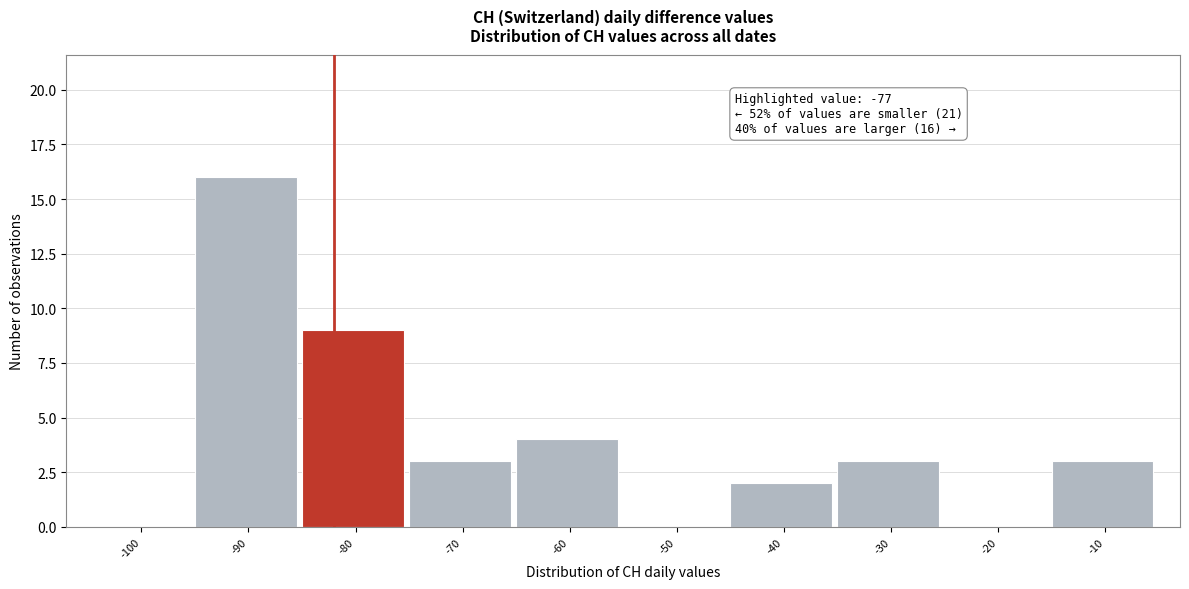

Reading left to right, extract all data points from this chart.

-100=0	-90=16	-80=9	-70=3	-60=4	-50=0	-40=2	-30=3	-20=0	-10=3